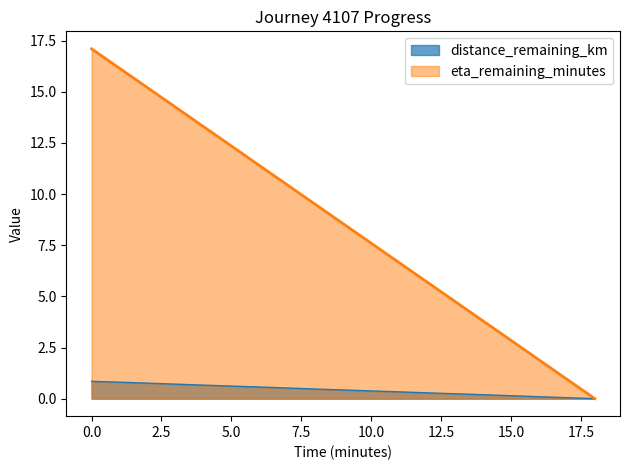

What is the label of the 10th point from the left?

18.0